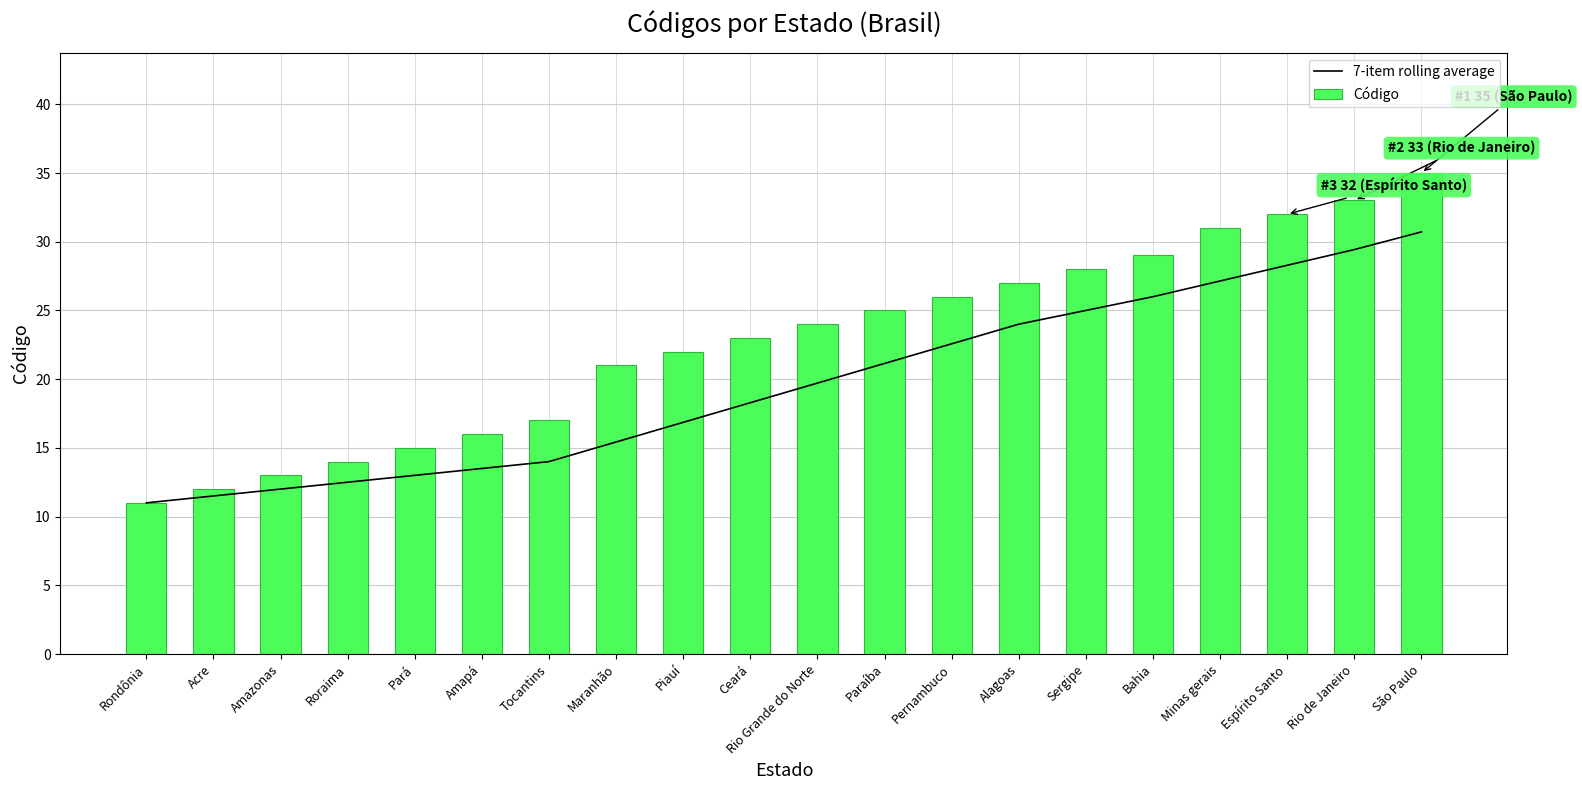

What is the value of the Código bar at the 9th from the left?

22